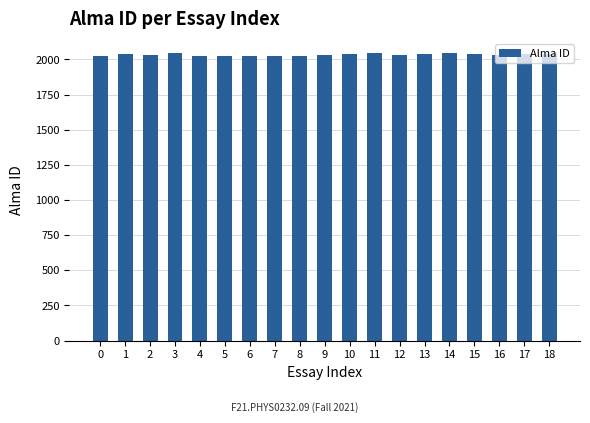

What is the sum of all values?

38650